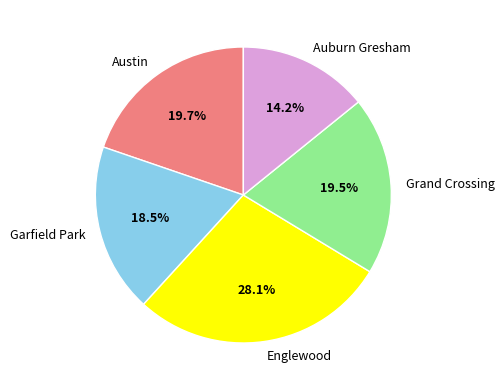

How much of the chart is everything except Austin?

80.3%